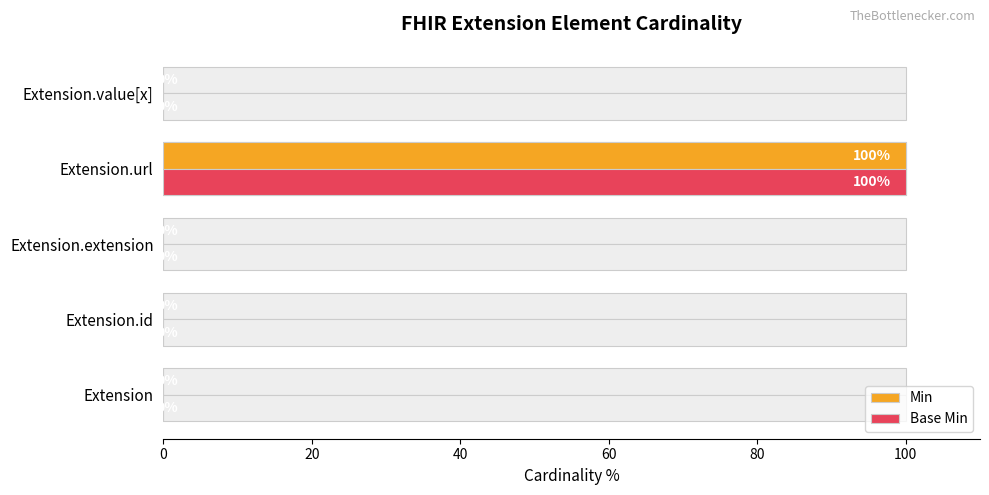

How many categories are shown in the chart?

5